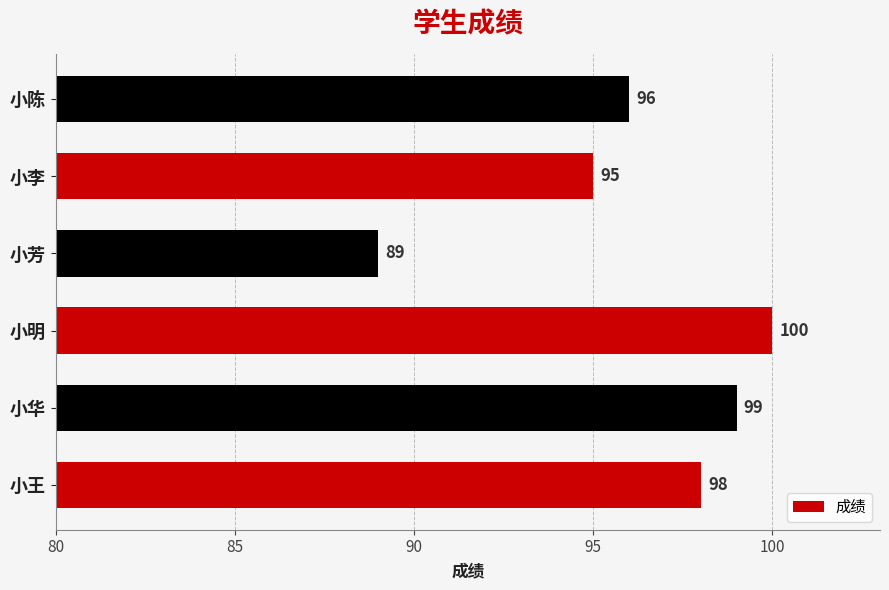

The value at 小明 is 140. True or false?

False